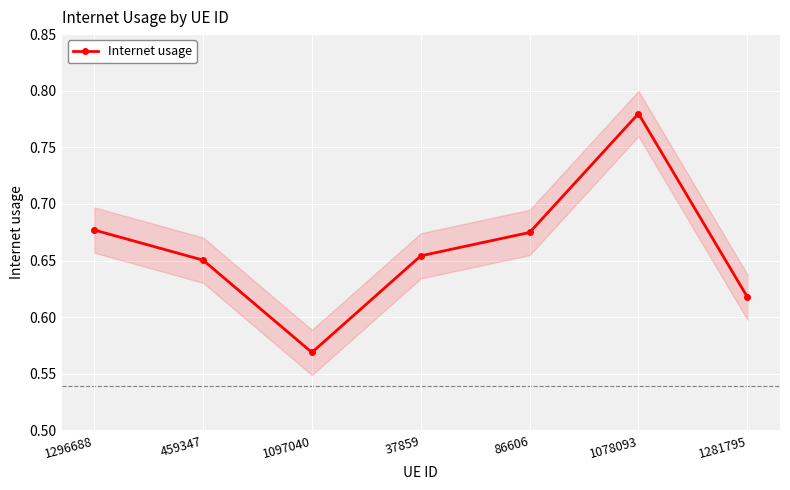

True or false: the data shows 0.5 at 1078093.

False